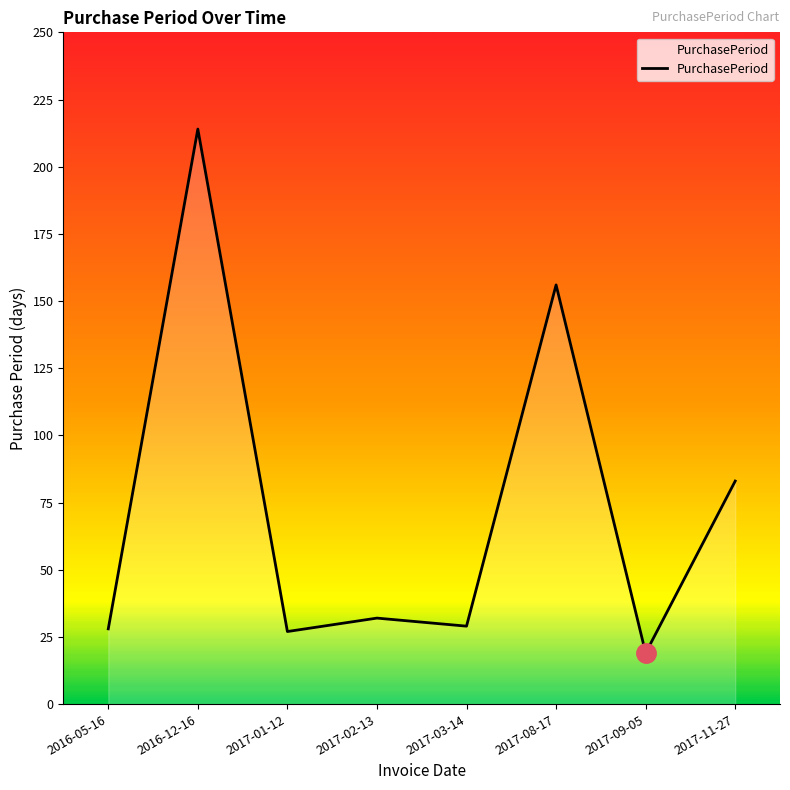

How many values are below 32?

4